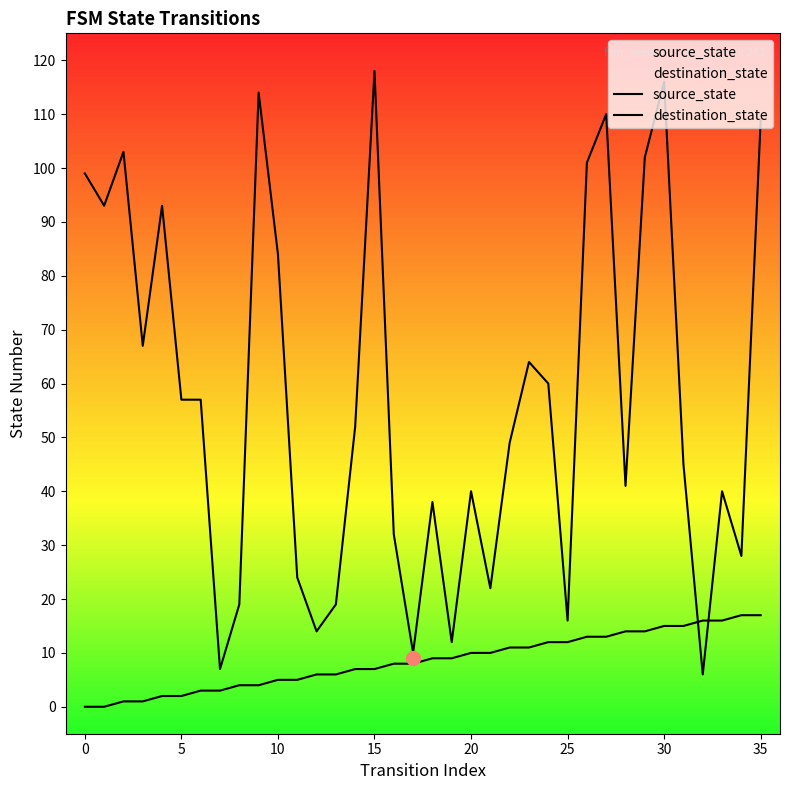

What is the label of the 30th point from the left?

29